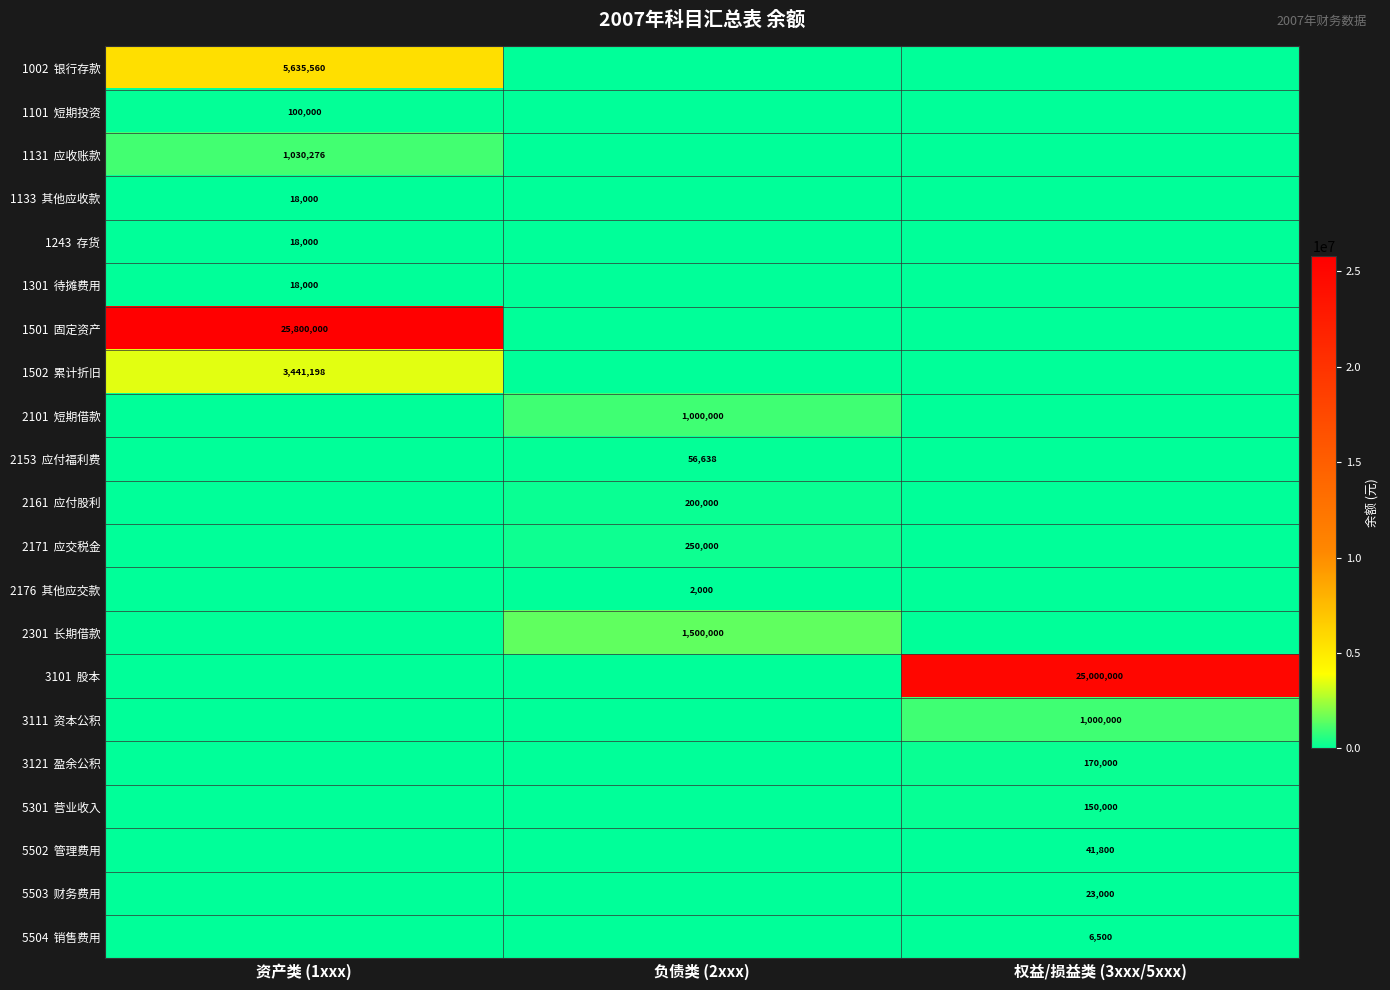

Rank the series at 资产类 (1xxx) from lowest to highest value.

2101 短期借款, 2153 应付福利费, 2161 应付股利, 2171 应交税金, 2176 其他应交款, 2301 长期借款, 3101 股本, 3111 资本公积, 3121 盈余公积, 5301 营业收入, 5502 管理费用, 5503 财务费用, 5504 销售费用, 1133 其他应收款, 1243 存货, 1301 待摊费用, 1101 短期投资, 1131 应收账款, 1502 累计折旧, 1002 银行存款, 1501 固定资产